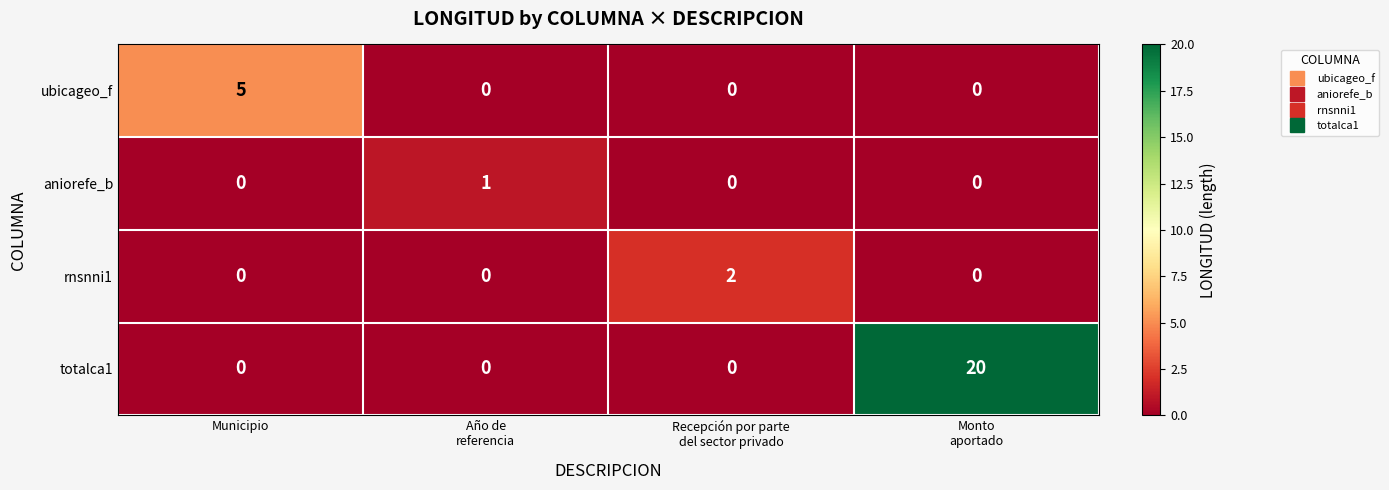

Rank the series by their maximum value, from lowest to highest.

aniorefe_b, rnsnni1, ubicageo_f, totalca1